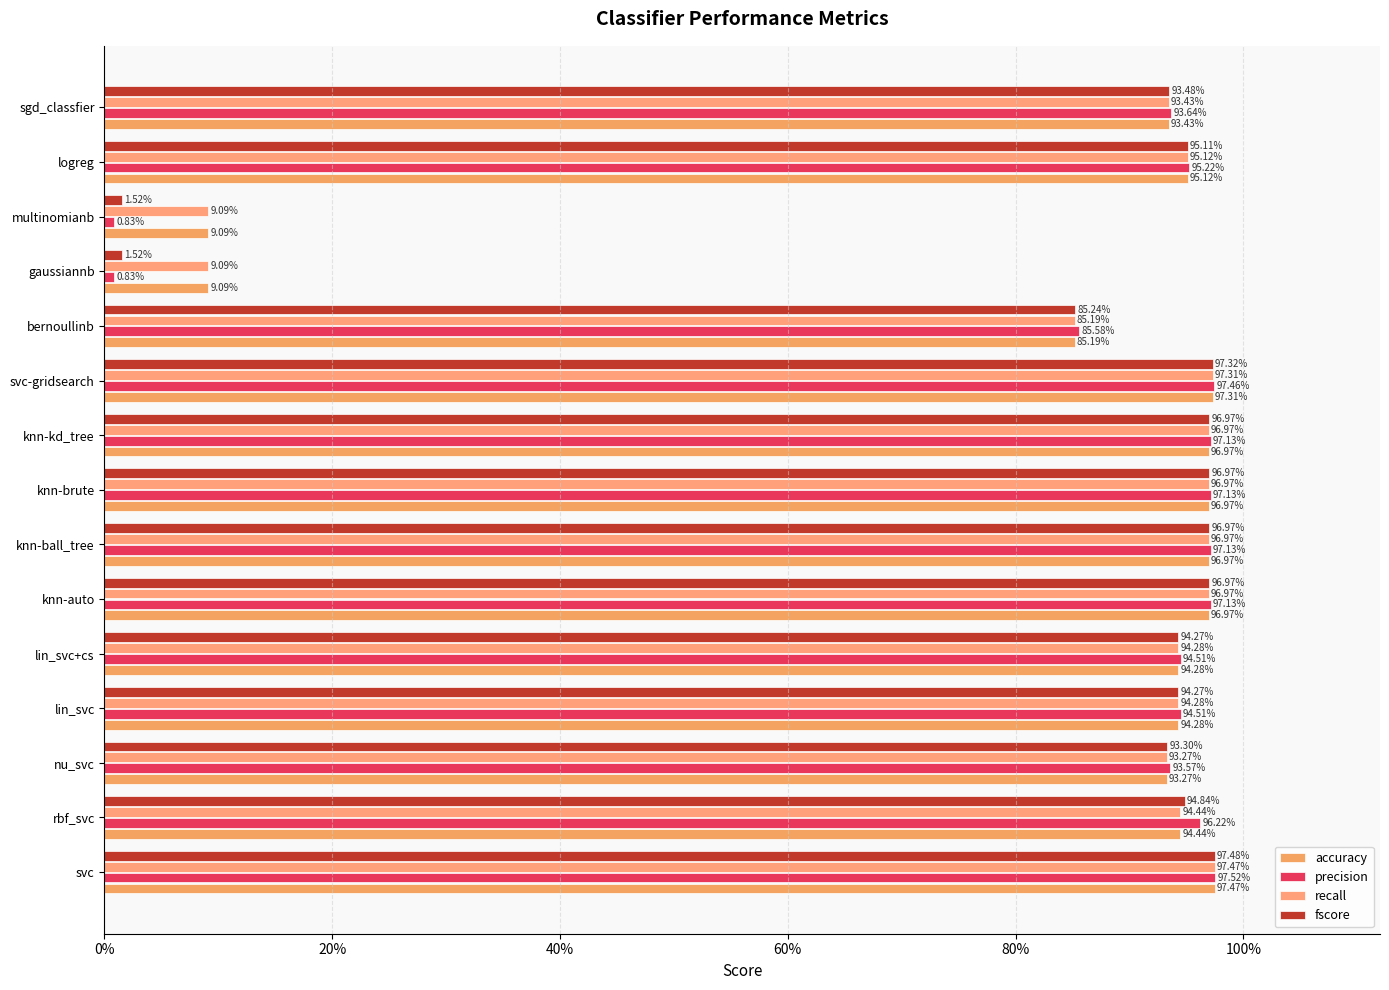

Which series has the largest range (max minus min)?

precision